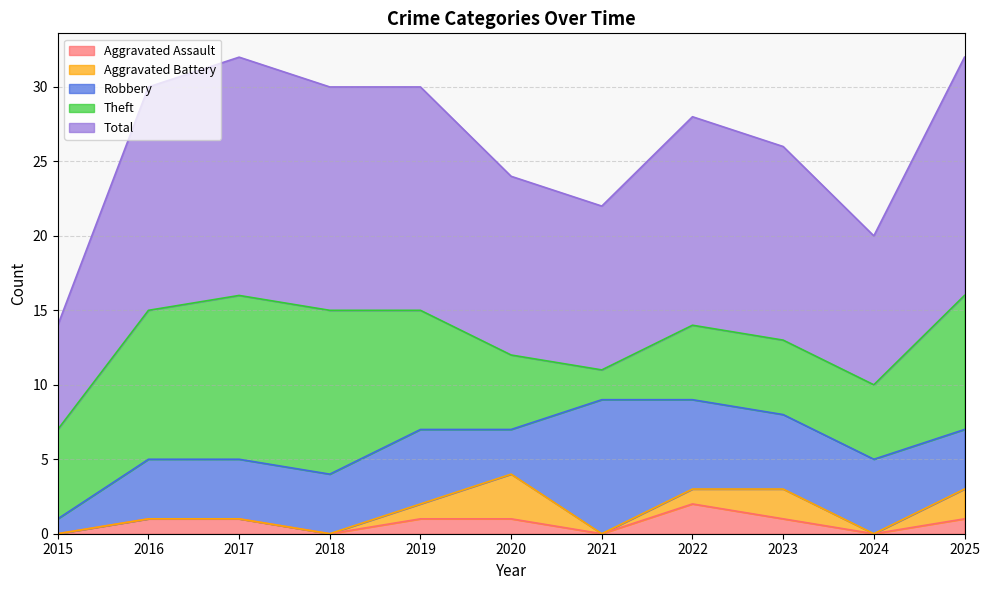

What is the difference between the second highest and second lowest values in the Aggravated Assault series?

1